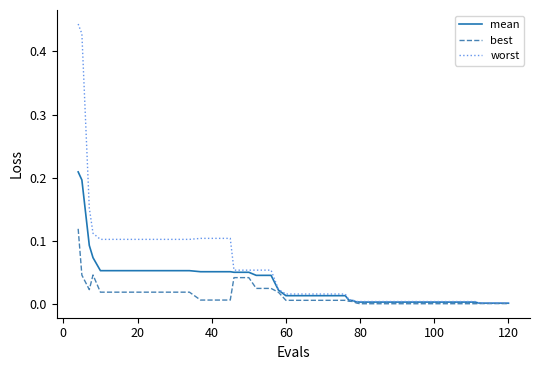

Which series has the largest total across all categories?

worst